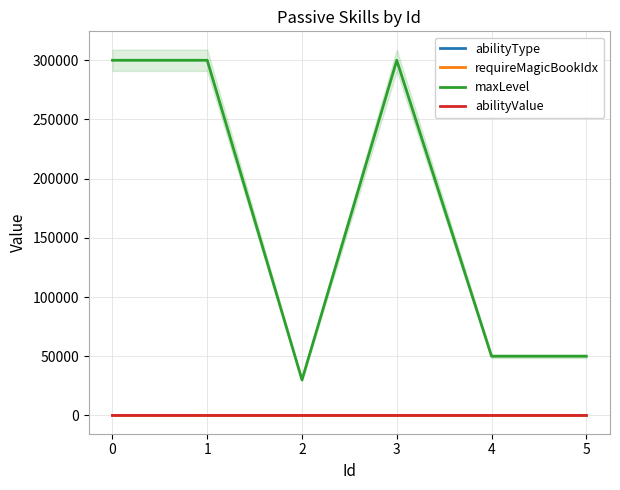

The abilityValue series shows 0.1 at 1. True or false?

True